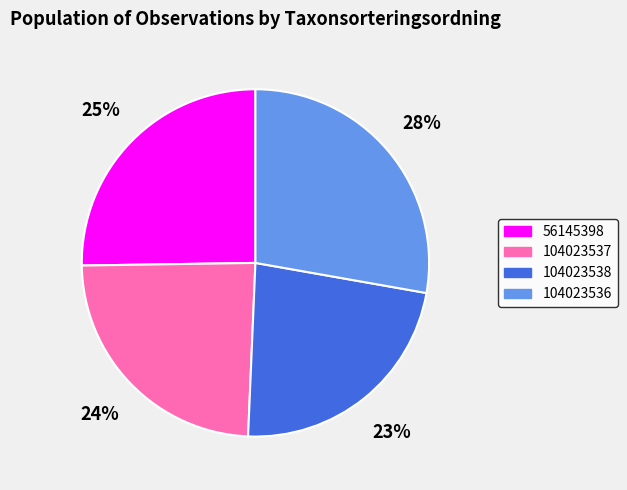

True or false: 104023538 accounts for 30% of the total.

False